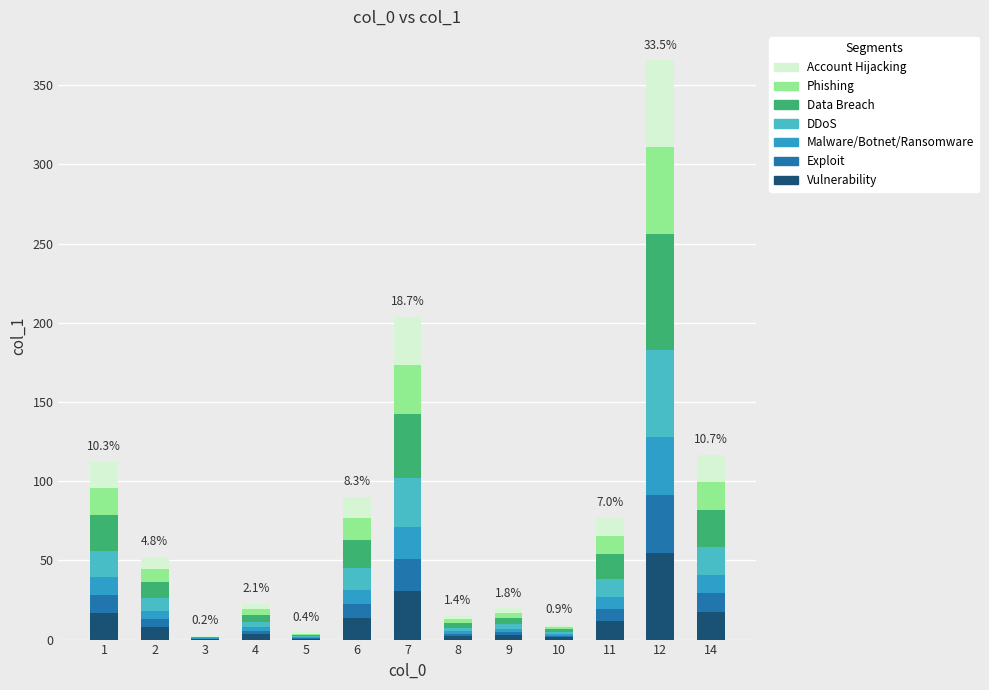

Which has a higher value, 4 or 6?

6